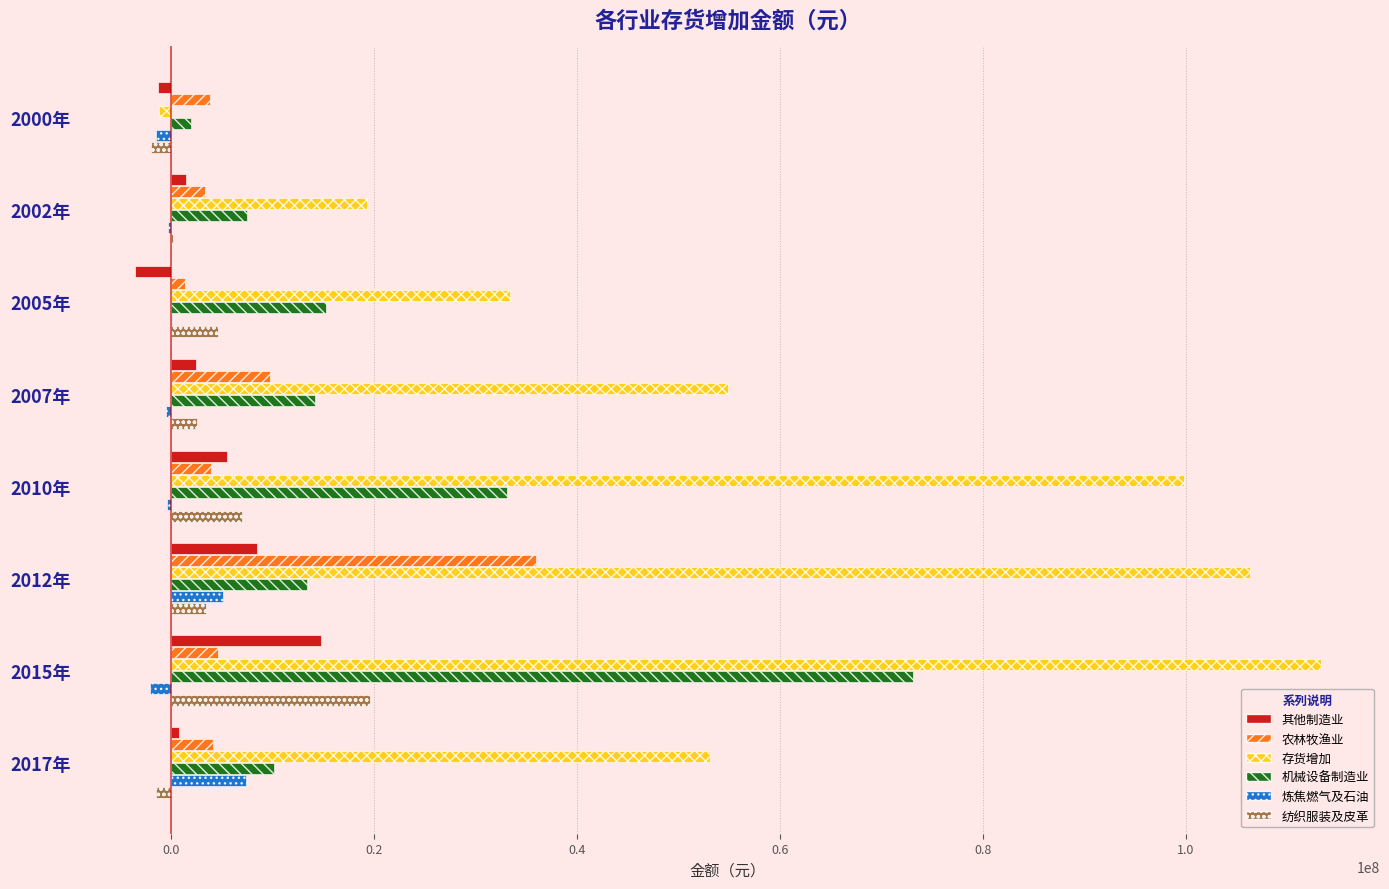

The value of 炼焦燃气及石油 at 2012年 is 5035428.1. True or false?

True